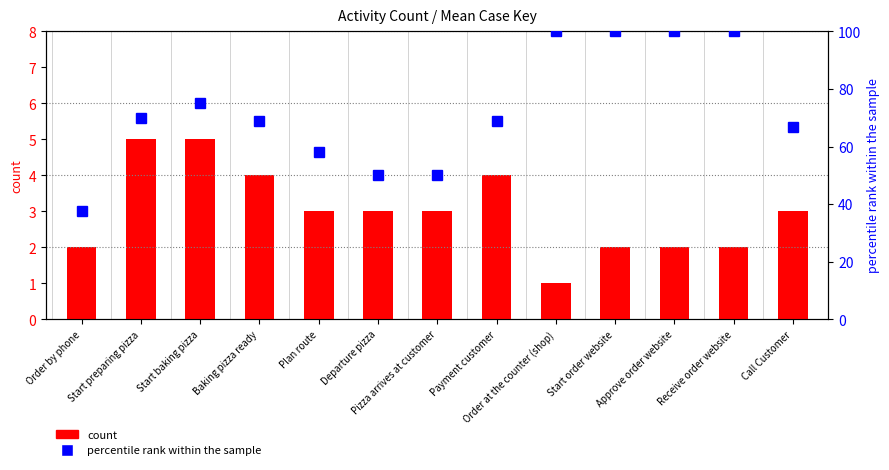

Read the count value at Approve order website.

2.0